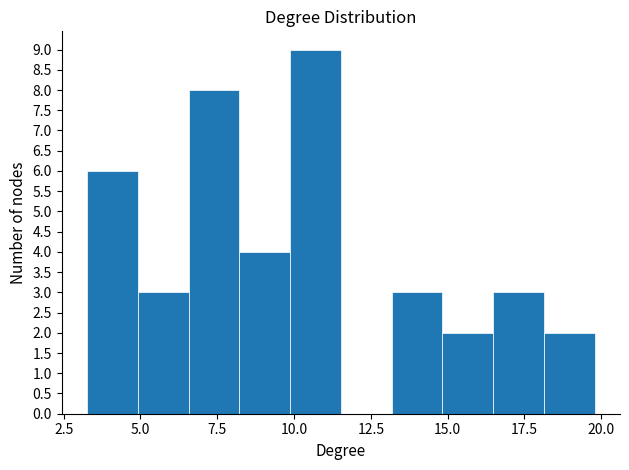

Read against the x-axis, roughly where is the centre of the tallest bar?

10.5